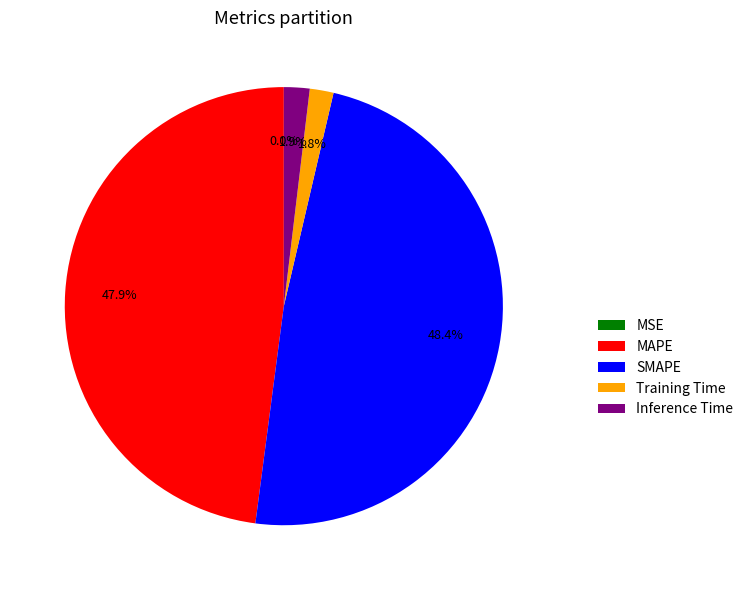

Which category has the biggest portion of the pie?

SMAPE